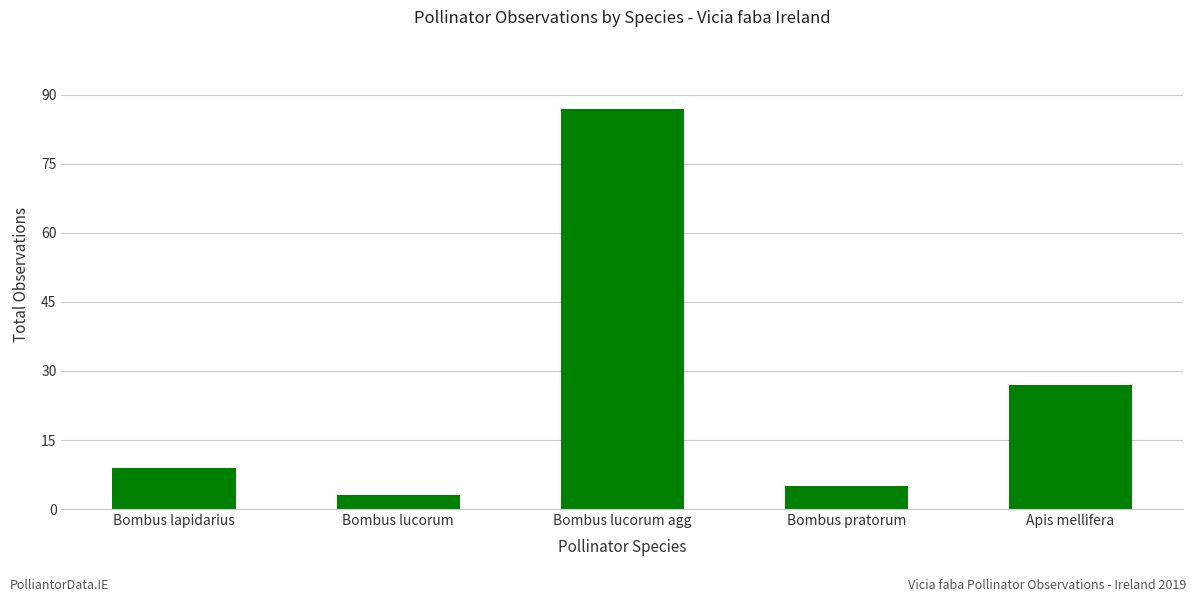

The chart shows a value of 9 at Bombus lapidarius. True or false?

True